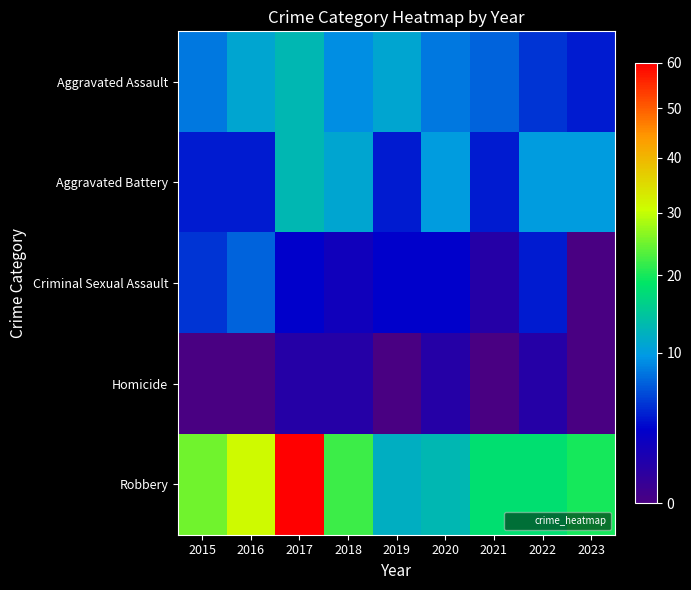

Between 2022 and 2016, which is larger?

2016